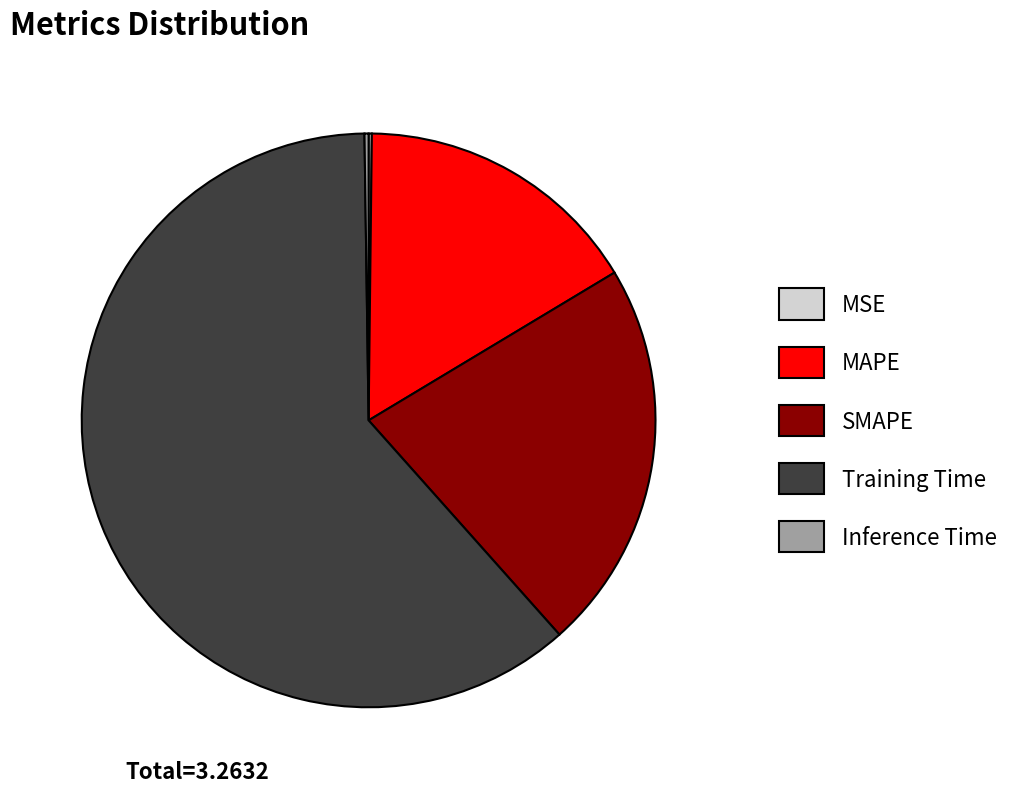

Which slice is the largest?

Training Time